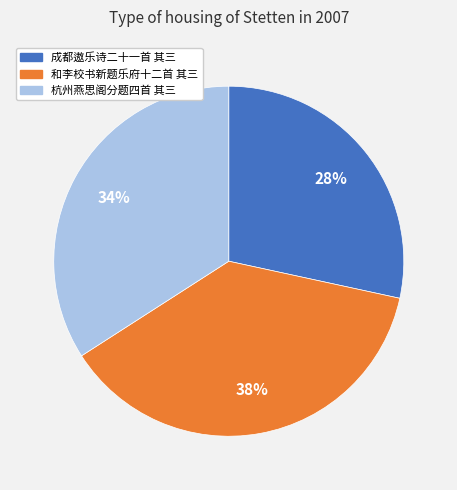

What is the ratio of the value at 杭州燕思阁分题四首 其三 to the value at 成都遨乐诗二十一首 其三?

1.2